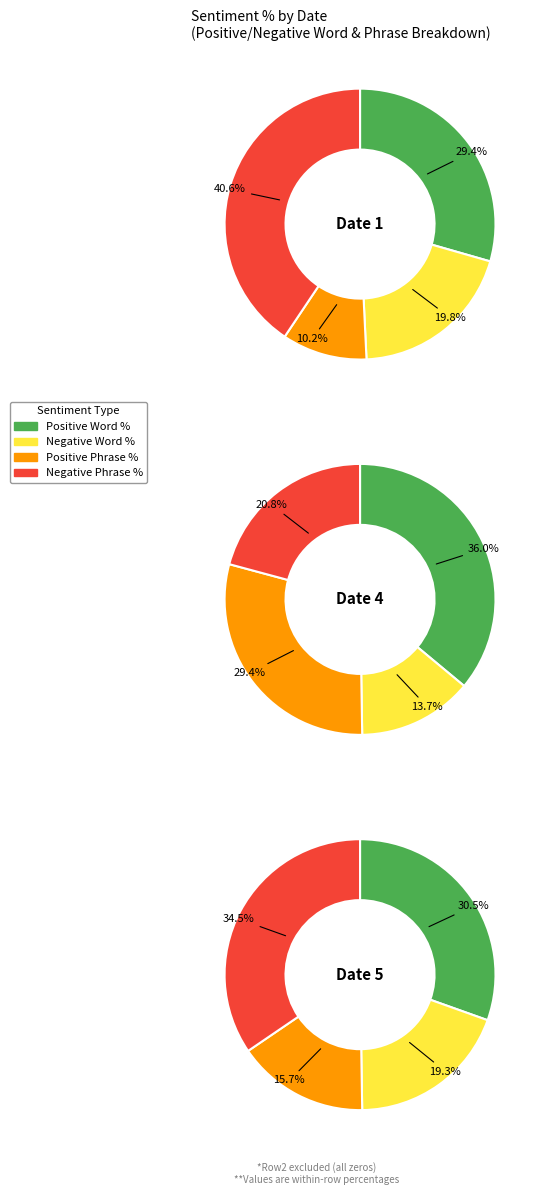

Is there any slice that represents more than half of the pie?

No